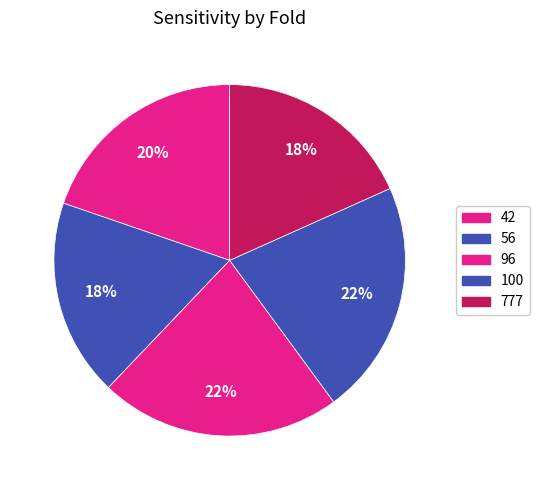

How many segments does this pie chart have?

5